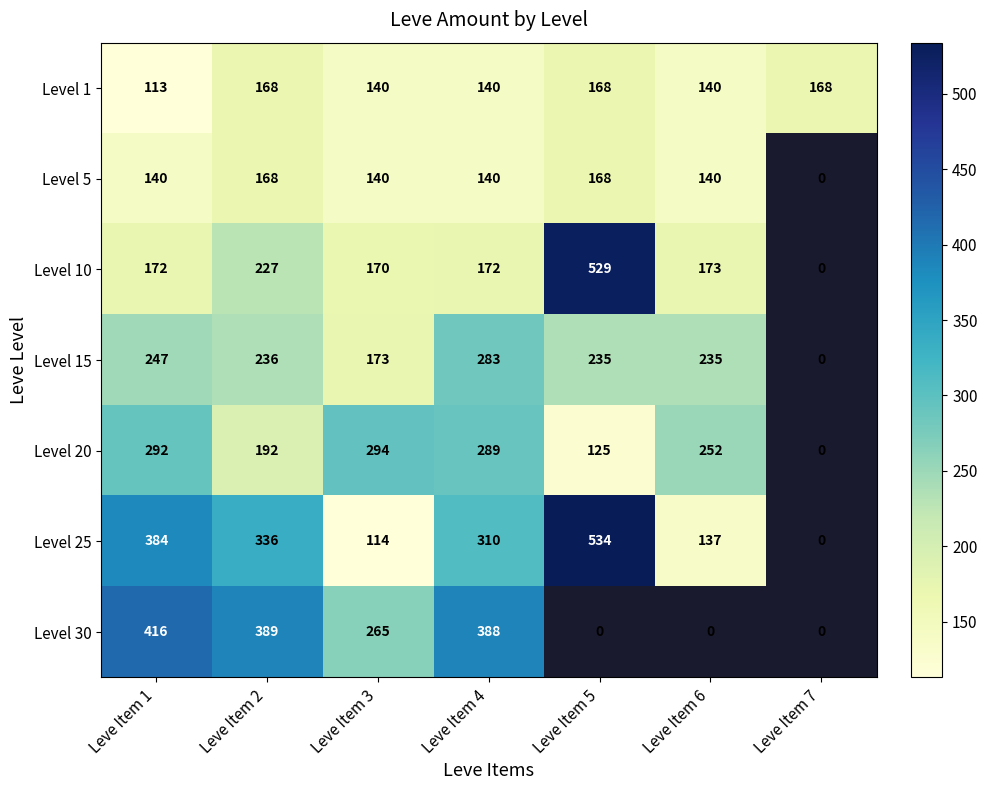

Which label corresponds to the smallest value in the chart?

Leve Item 1